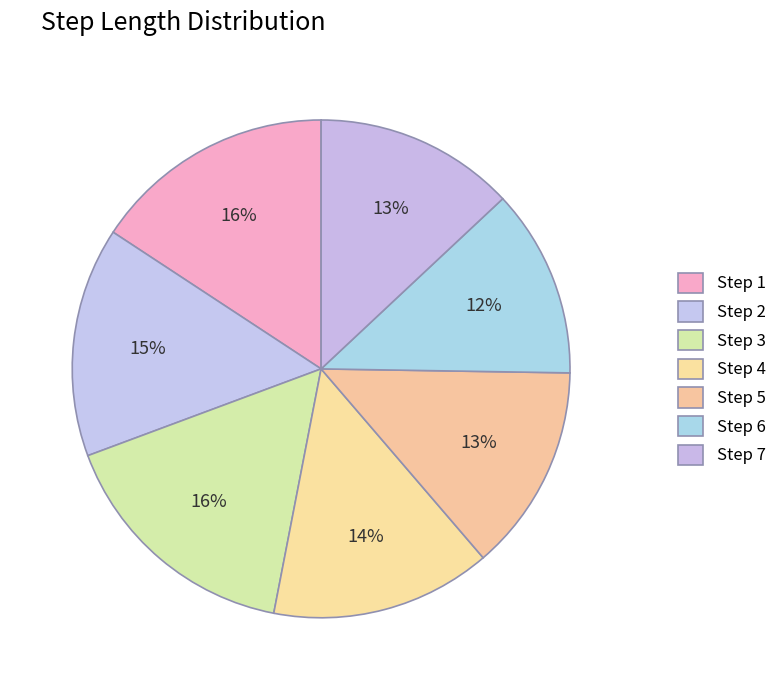

How many segments does this pie chart have?

7